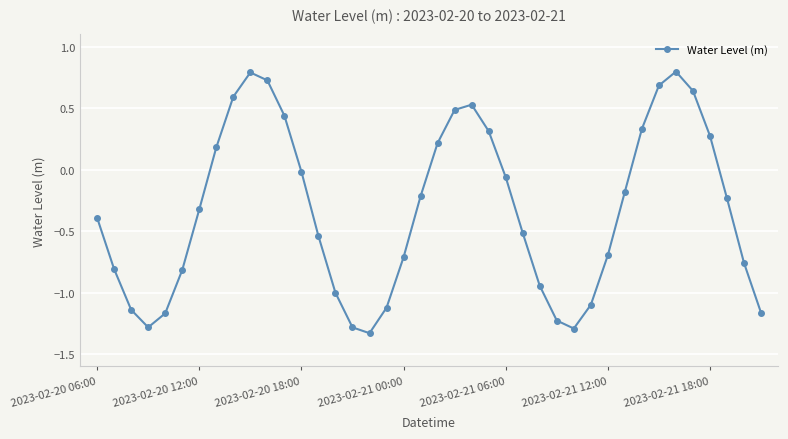

True or false: the data has more than 2 interior local peaks.

True